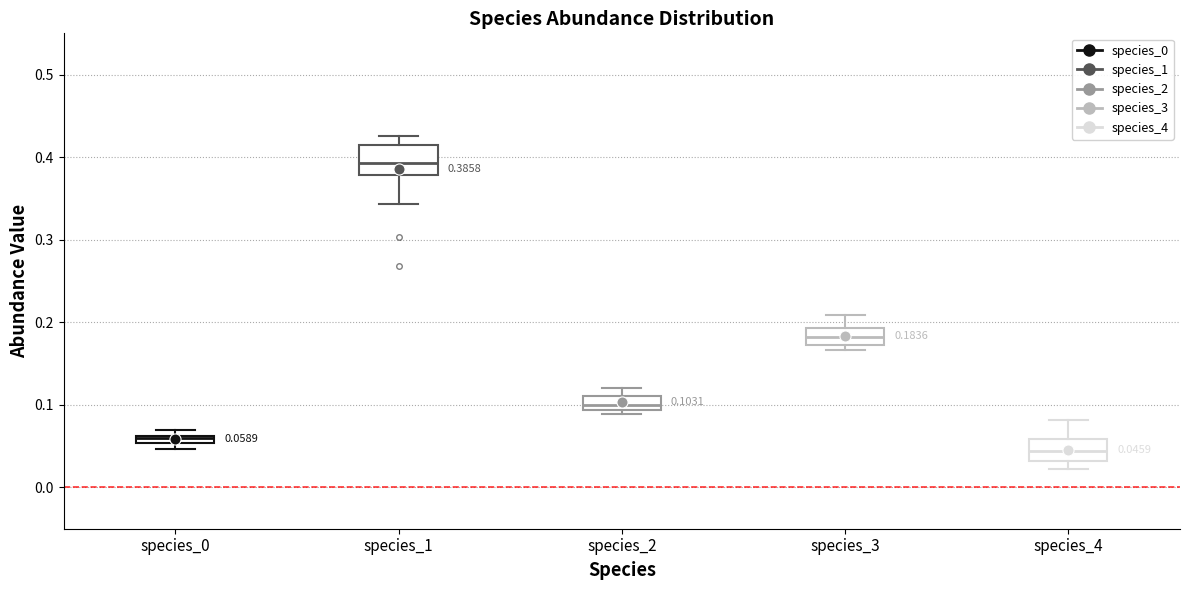

Which box has the highest median line?

species_1